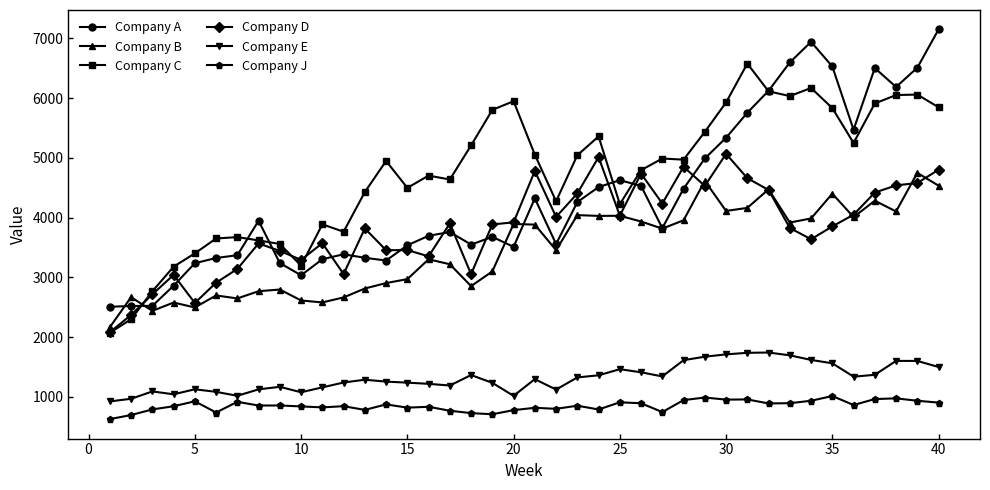

Rank the series by their maximum value, from lowest to highest.

Company J, Company E, Company B, Company D, Company C, Company A